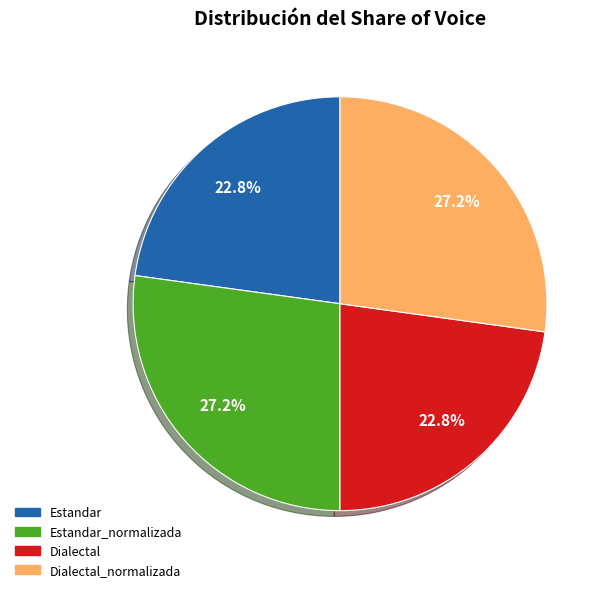

Does any single category account for the majority?

No